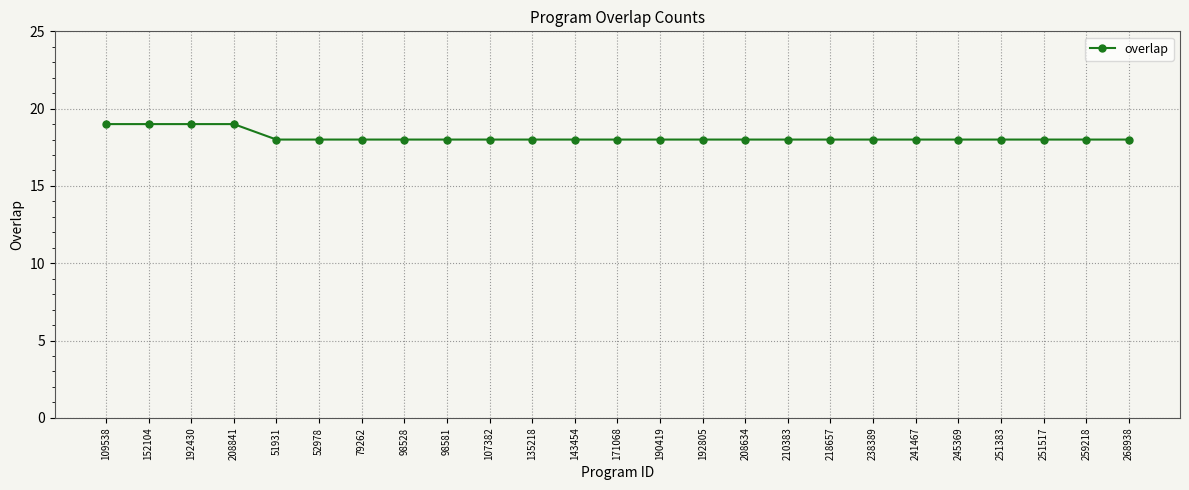

What is the sum of the values at 135218 and 251383?

36